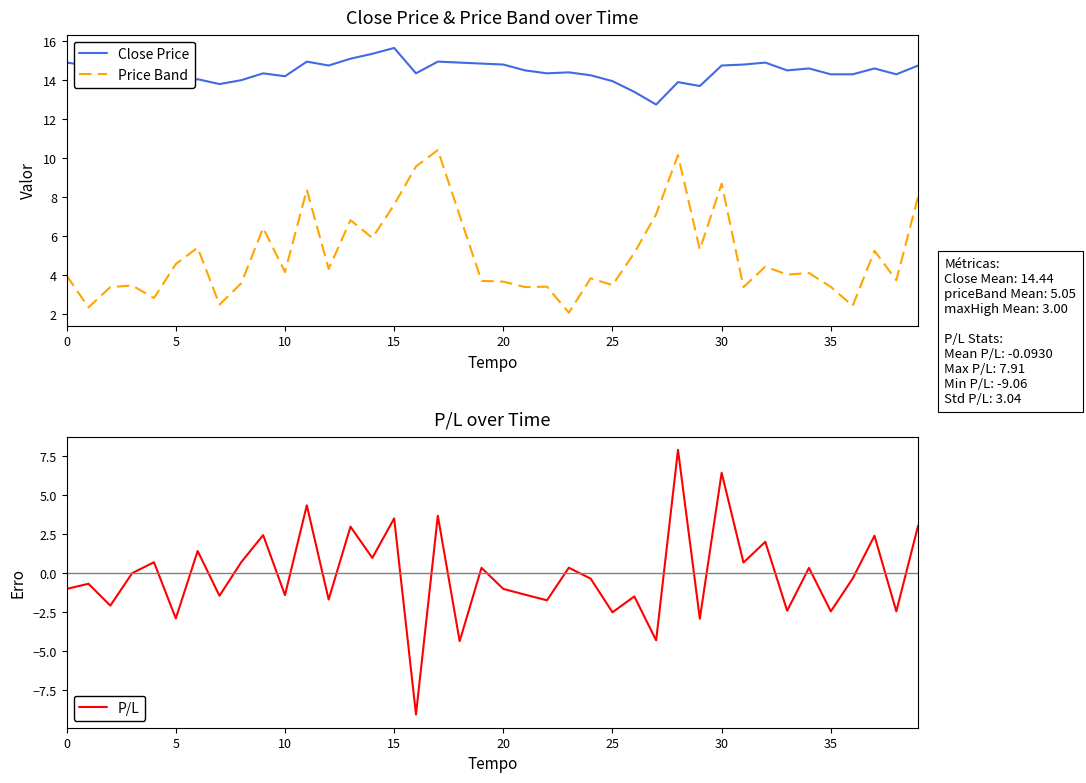

Read the Price Band value at 10.

4.2